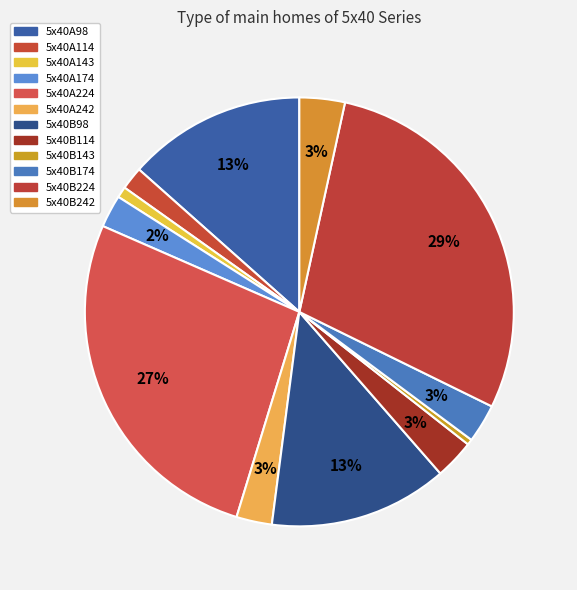

What percentage do 5x40A242 and 5x40B242 together represent?

6.1%